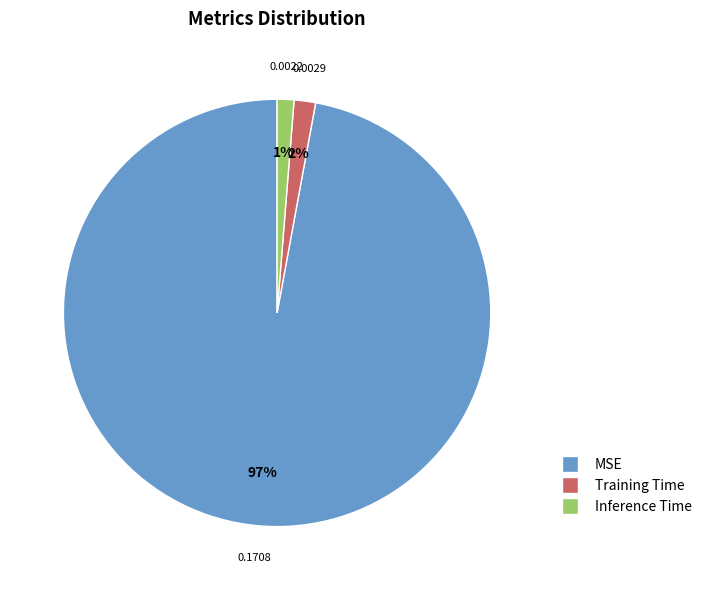

Which slice represents more than half of the pie?

MSE